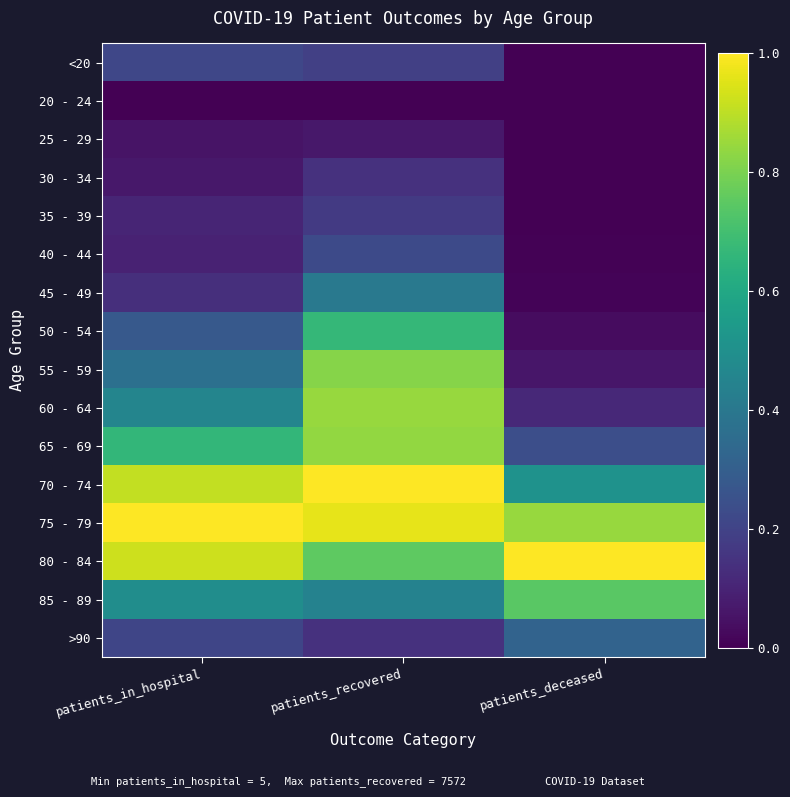

What is the spread (max minus min) of values at patients_in_hospital?

1.0